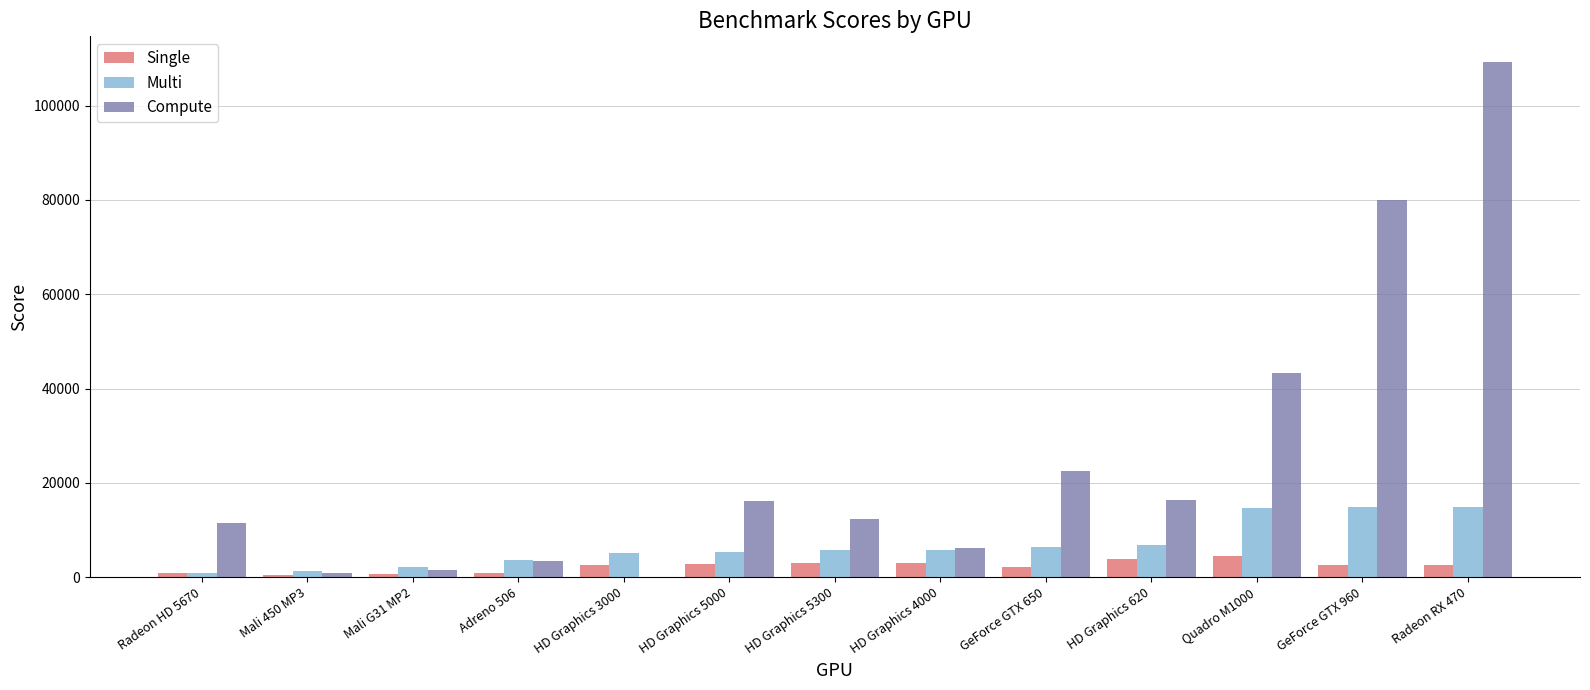

The value of Multi at Radeon RX 470 is 19872. True or false?

False